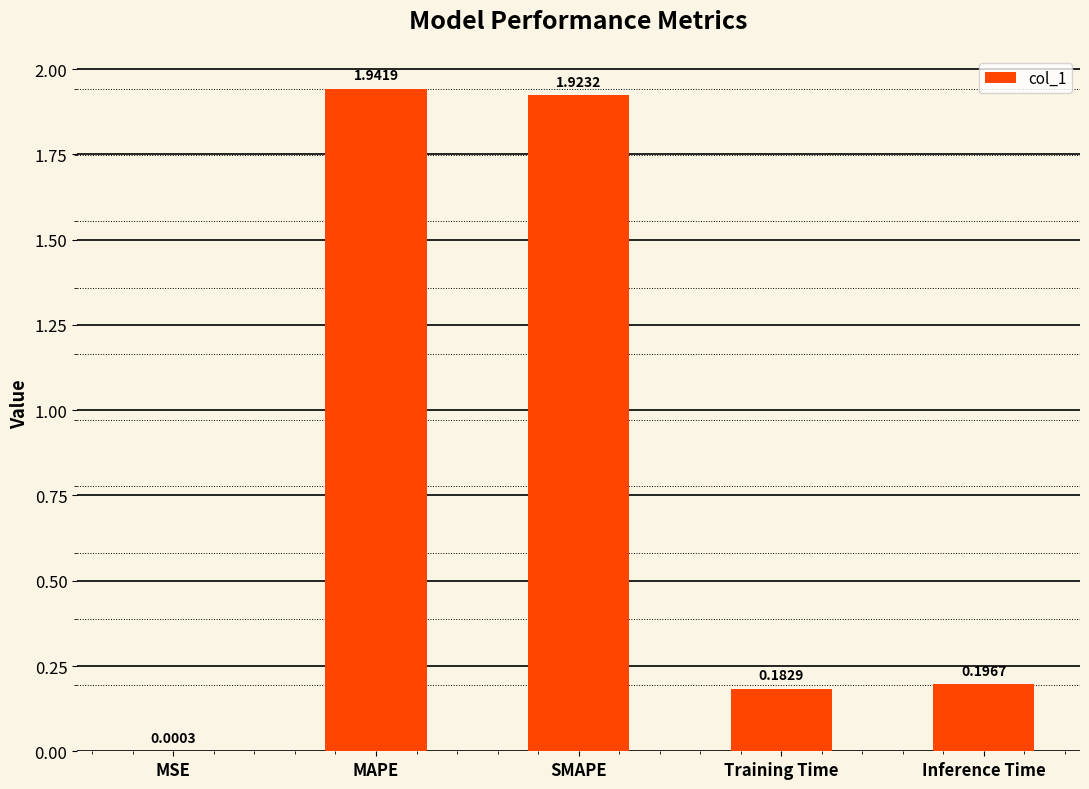

Which label corresponds to the largest value in the chart?

MAPE